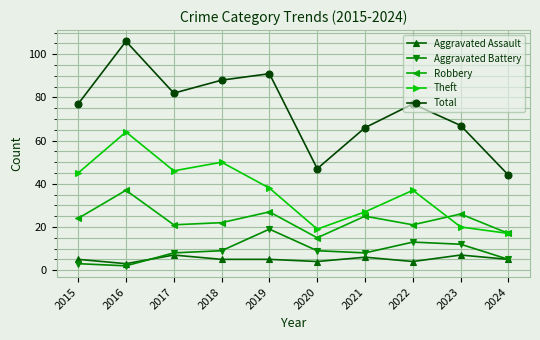

The value of Robbery at 2015 is 36. True or false?

False